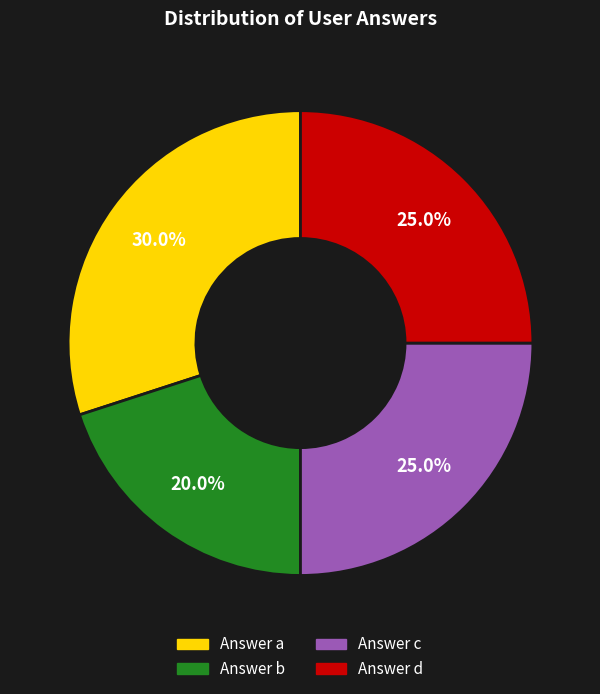

Is there any slice that represents more than half of the pie?

No